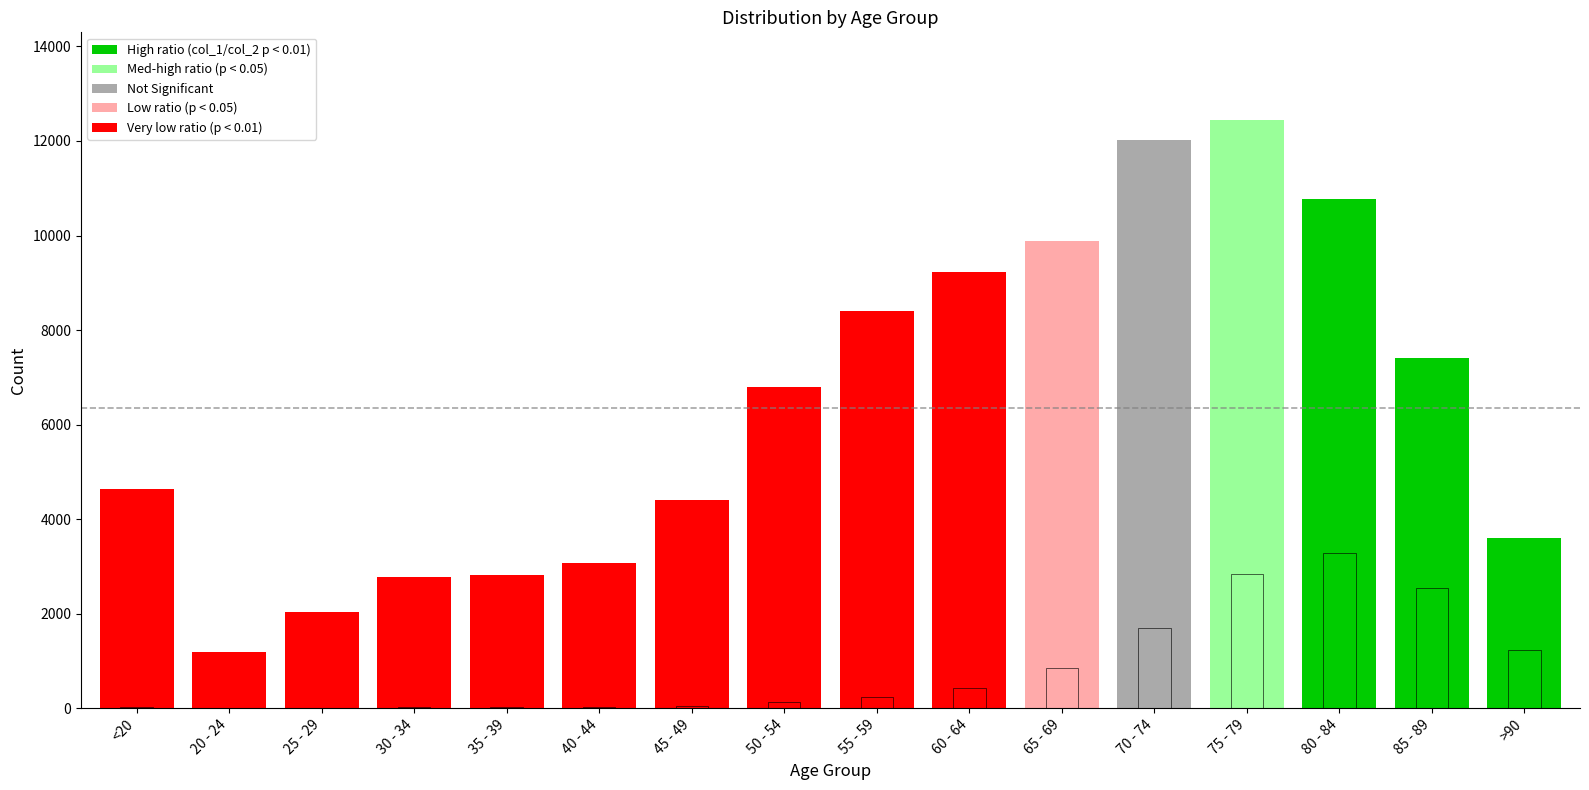

At how many categories does at least one series exceed 12184?

1